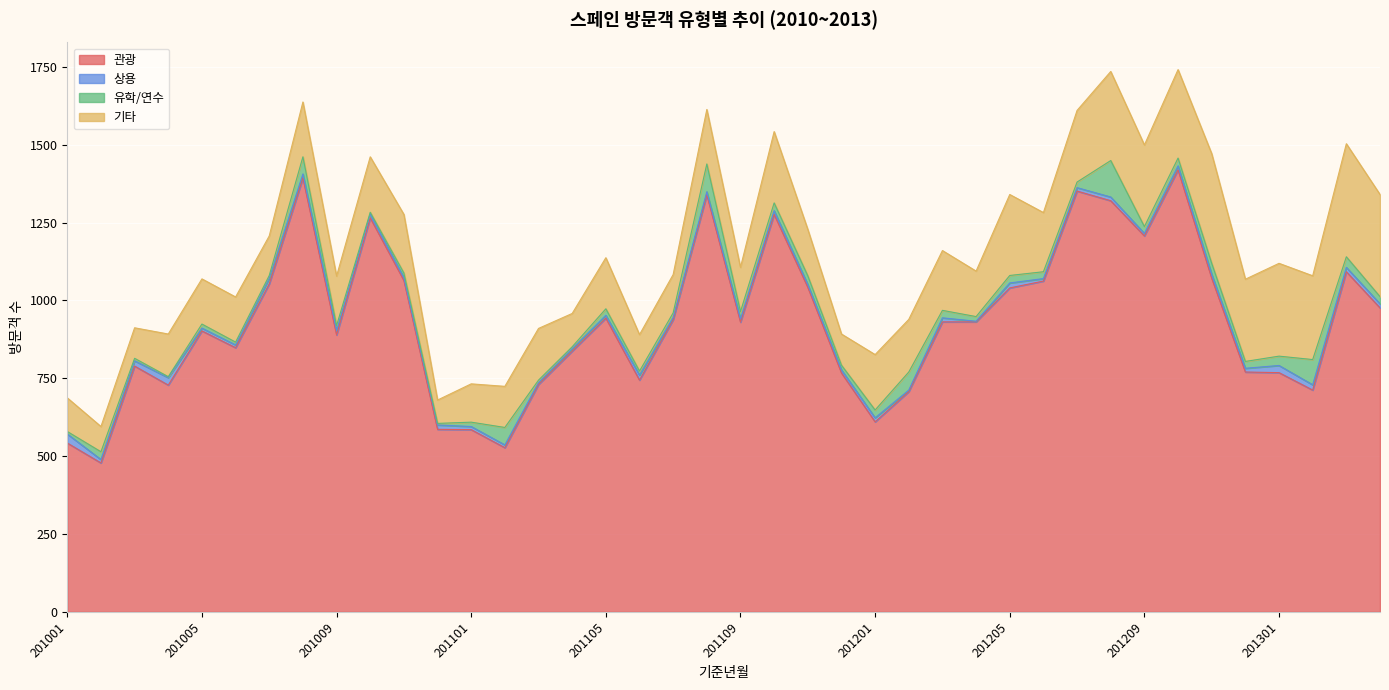

Reading left to right, what are all the values shown in this chart?

관광: 542	478	789	728	902	848	1053	1393	889	1265	1064	586	585	527	730	837	943	744	938	1339	930	1276	1042	767	610	707	931	931	1040	1062	1351	1320	1207	1419	1071	770	768	712	1092	976
상용: 29	11	17	24	9	9	18	13	14	12	9	14	10	9	6	8	9	16	7	10	10	12	9	10	13	5	13	2	16	8	11	12	8	13	13	12	23	17	14	13
유학/연수: 8	25	8	3	13	9	9	55	16	6	15	5	14	56	8	6	21	13	15	89	24	25	28	15	25	58	24	15	24	22	18	117	22	25	35	22	30	81	34	23
기타: 108	81	98	137	145	145	127	176	159	178	188	75	123	132	166	107	164	117	123	175	142	229	149	100	178	169	192	146	260	190	230	286	262	284	352	264	298	269	363	328